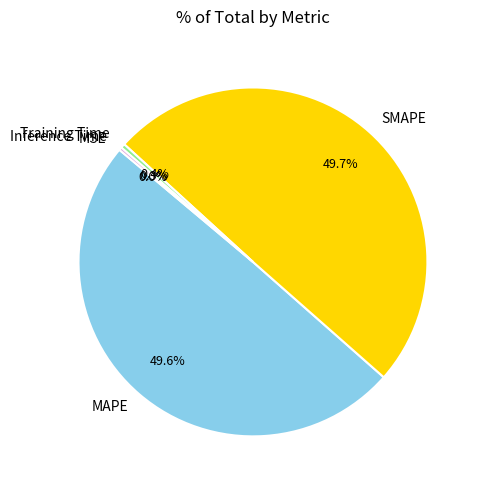

To the nearest percent, what is the combined percentage of SMAPE and MAPE?

99%